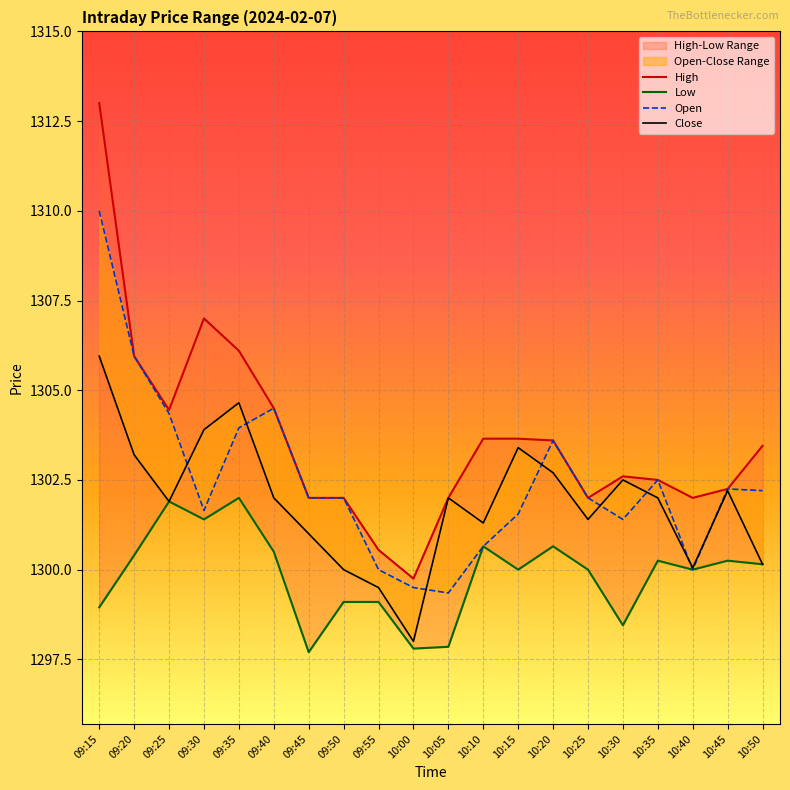

What is the difference between the second highest and second lowest values in the High series?

6.5